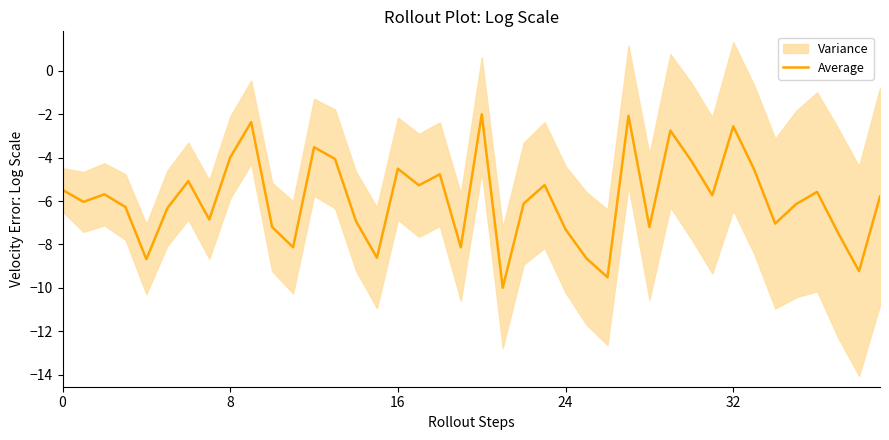

Reading left to right, transcribe all the data shown in this chart.

-5.5	-6.0	-5.7	-6.3	-8.7	-6.3	-5.1	-6.8	-4.0	-2.4	-7.2	-8.1	-3.5	-4.1	-6.9	-8.6	-4.5	-5.3	-4.8	-8.1	-2.0	-10.0	-6.1	-5.3	-7.3	-8.6	-9.5	-2.1	-7.2	-2.8	-4.1	-5.7	-2.6	-4.6	-7.0	-6.1	-5.6	-7.5	-9.2	-5.8